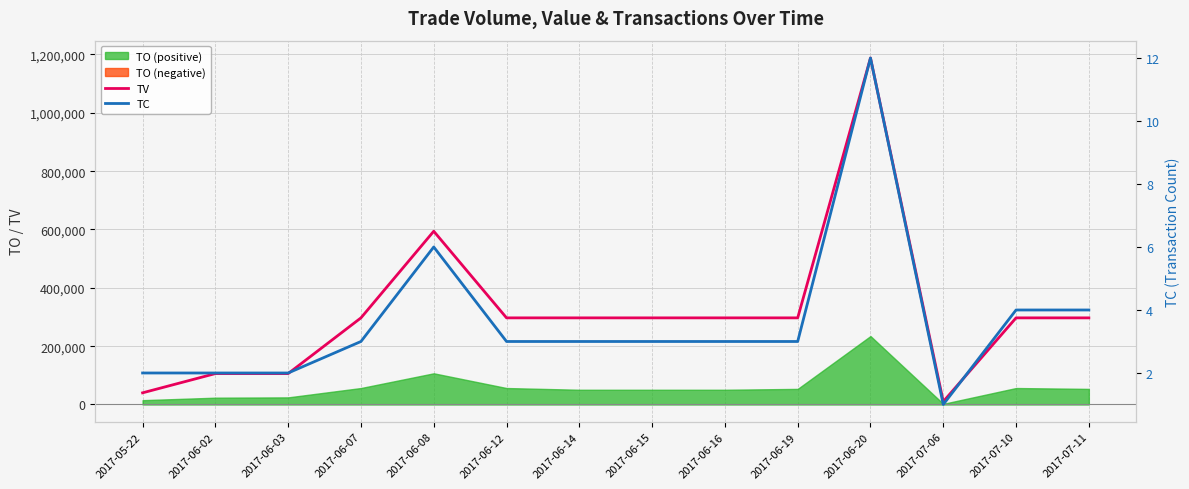

At which label does TC first exceed 3?

2017-06-08